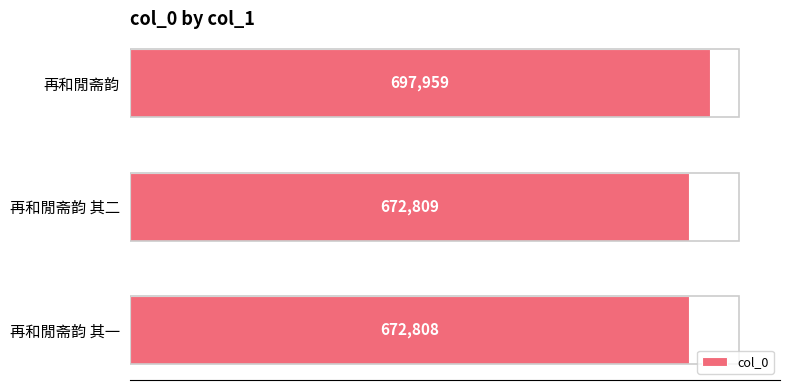

Rank the categories by value from highest to lowest.

再和閒斋韵, 再和閒斋韵 其二, 再和閒斋韵 其一